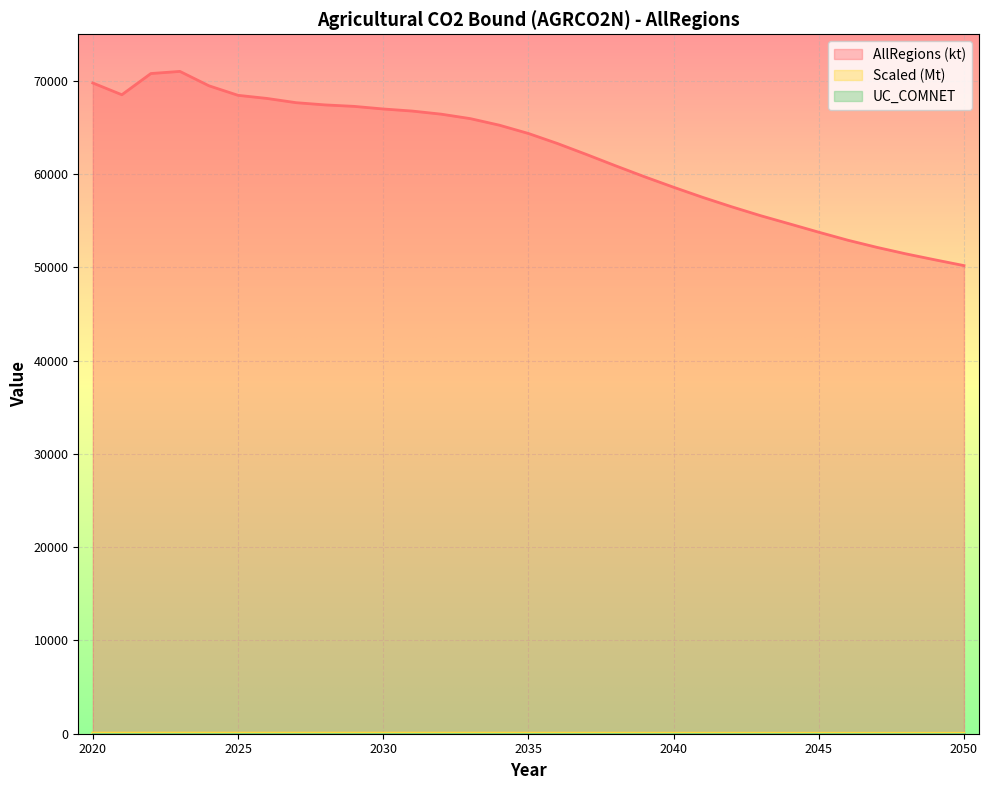

What is the average value of the Scaled (Mt) series?

62.1